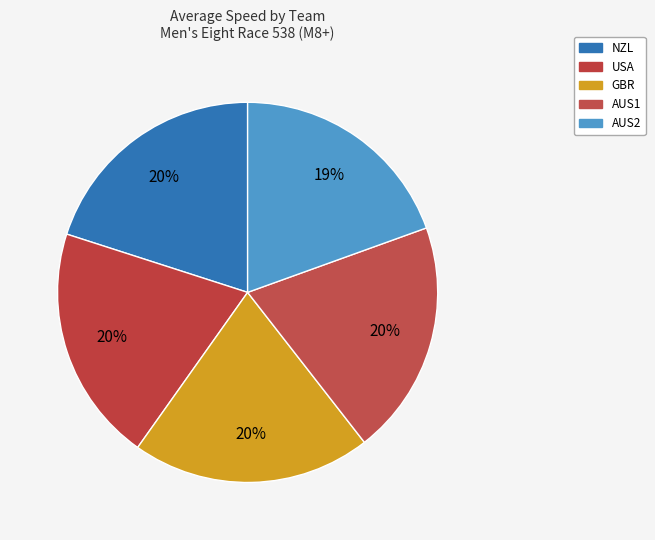

How many slices are in this pie chart?

5